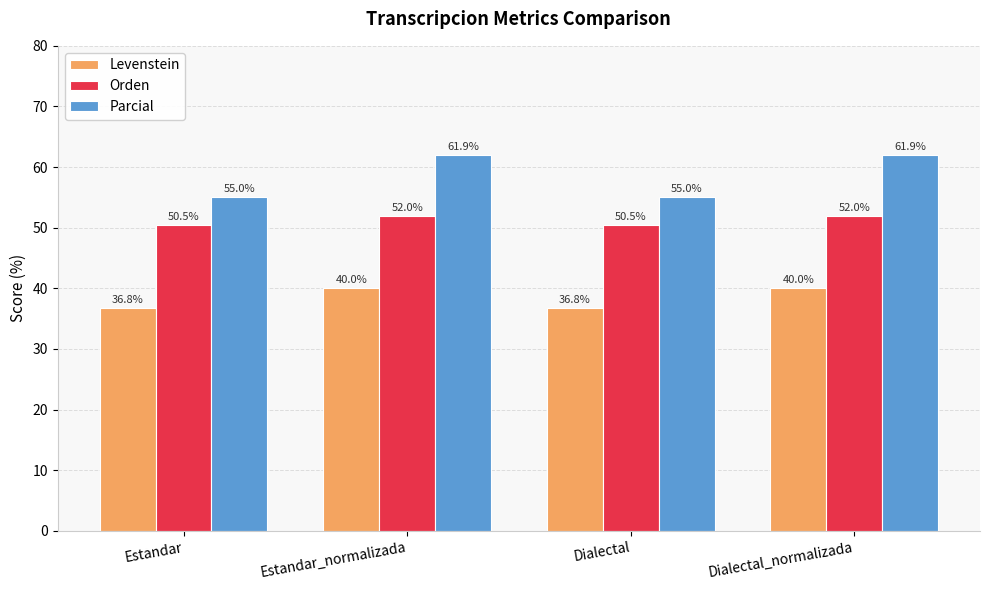

Is it true that Parcial equals 19.7 at Estandar?

False